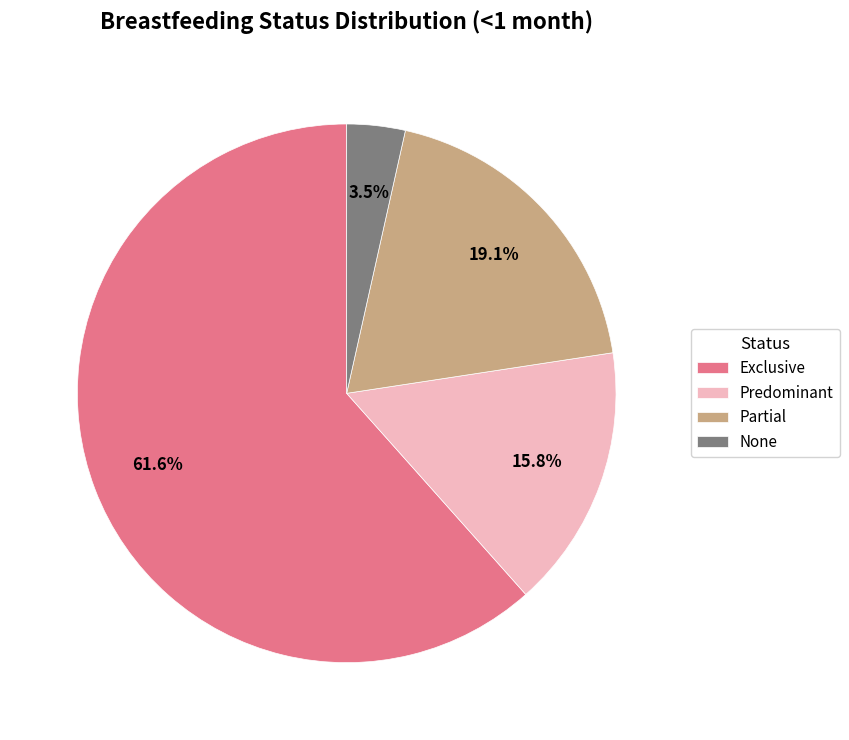

What percentage is NOT represented by Predominant?

84.2%